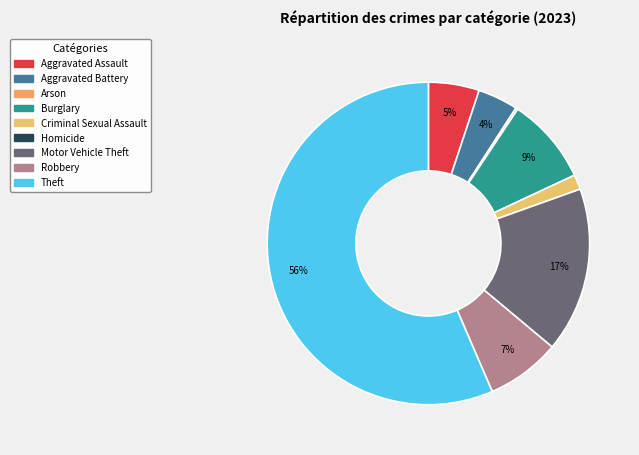

To the nearest percent, what is the combined percentage of Homicide and Criminal Sexual Assault?

1%